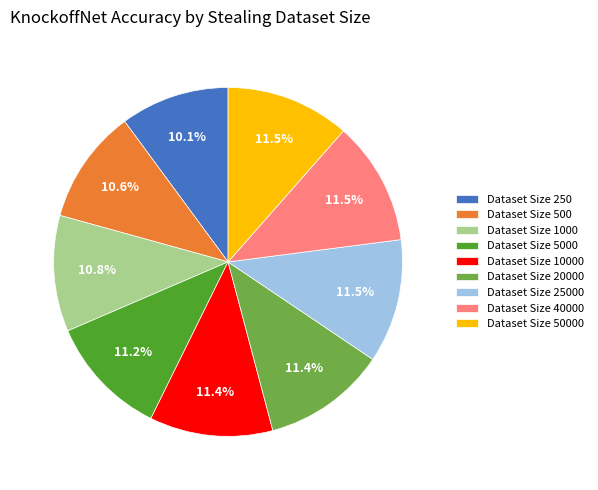

How many slices are in this pie chart?

9